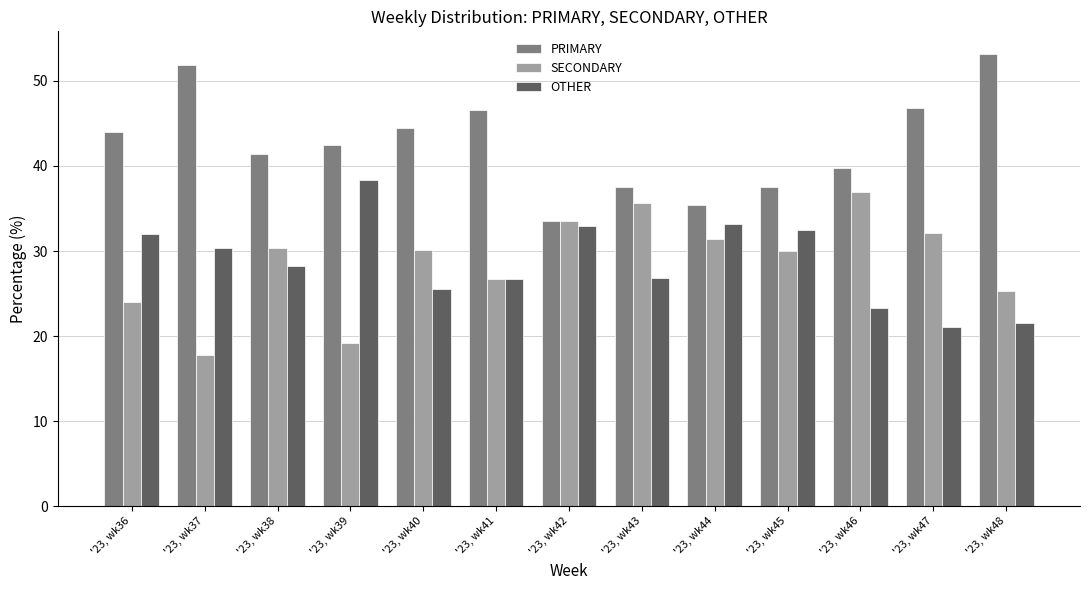

What is the value of the PRIMARY bar at the 4th from the left?

42.4